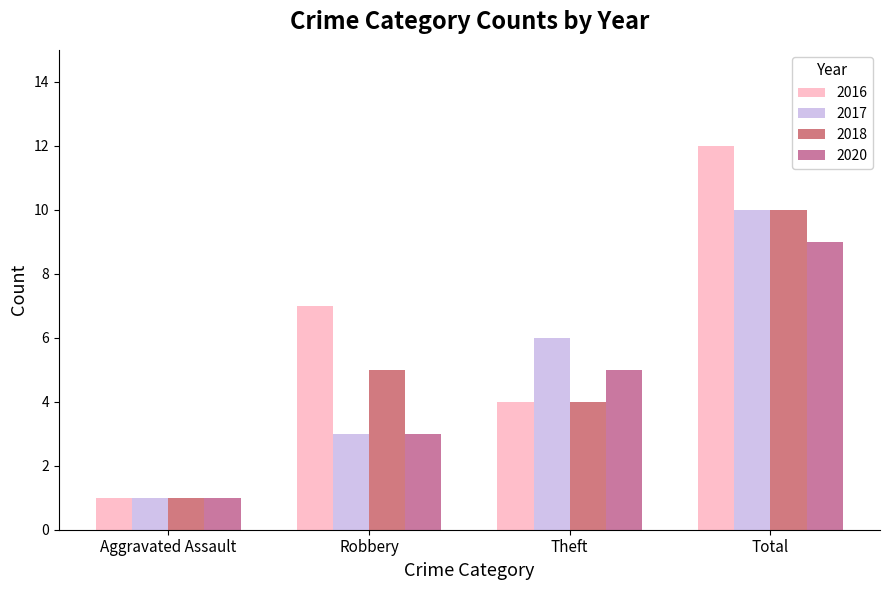

Is the value of 2017 at Robbery greater than the value of 2018 at Total?

No